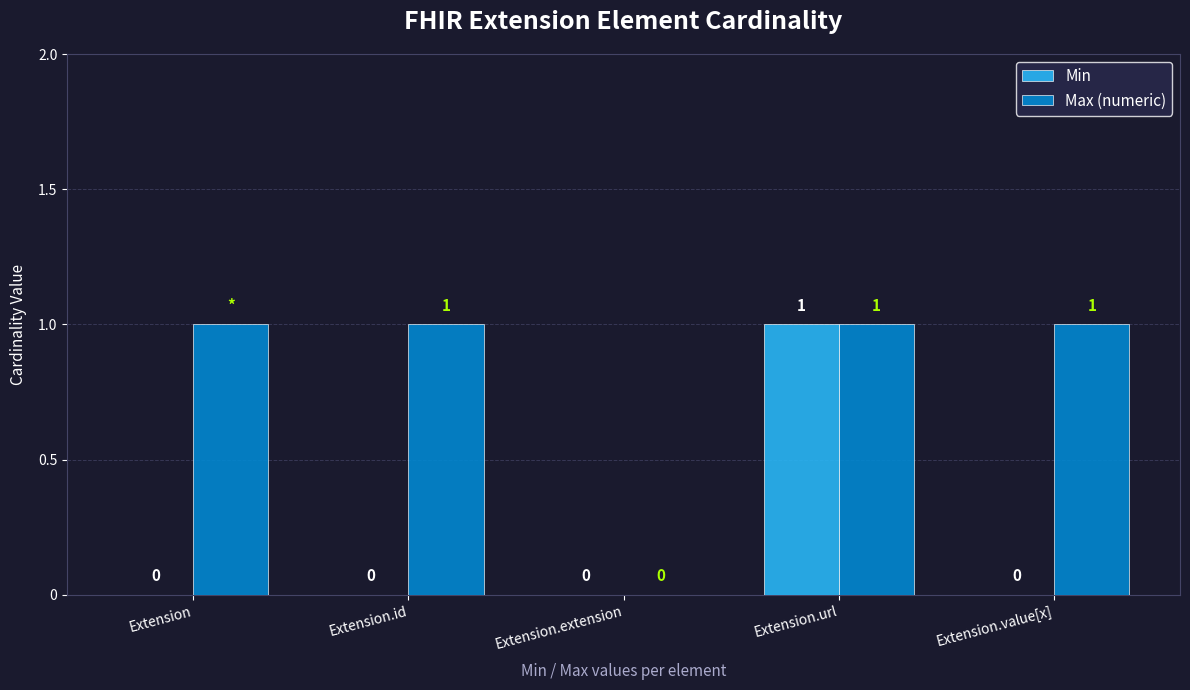

Between Extension and Extension.url, which series saw the biggest shift?

Min